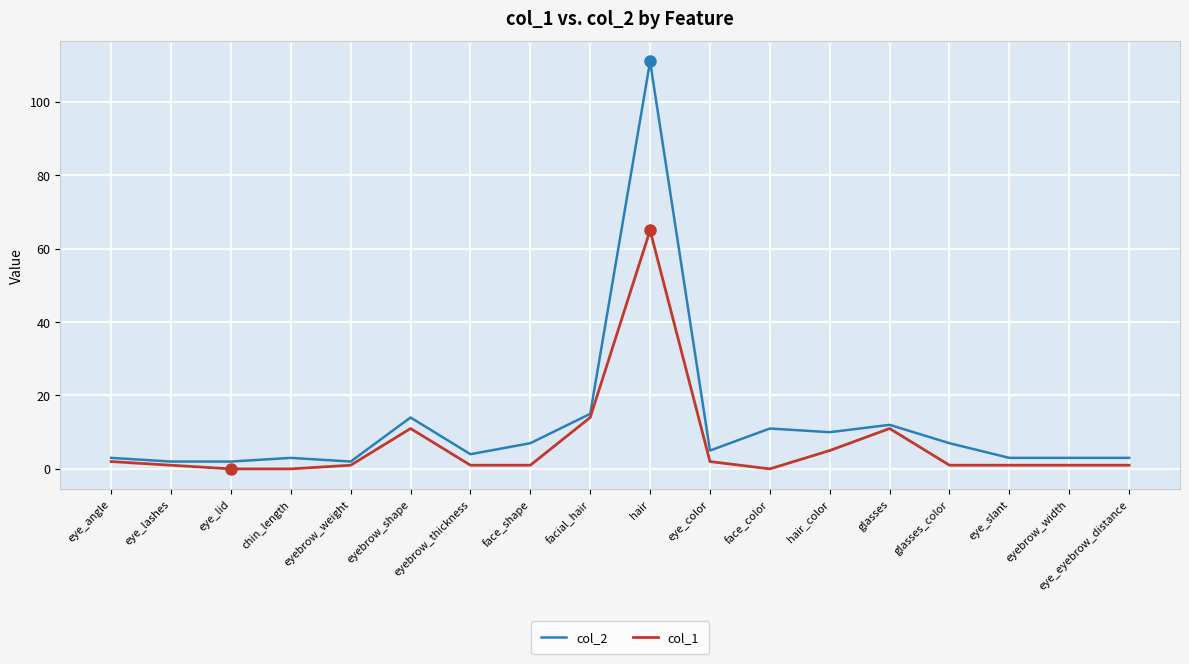

Rank the series by their average value, from lowest to highest.

col_1, col_2